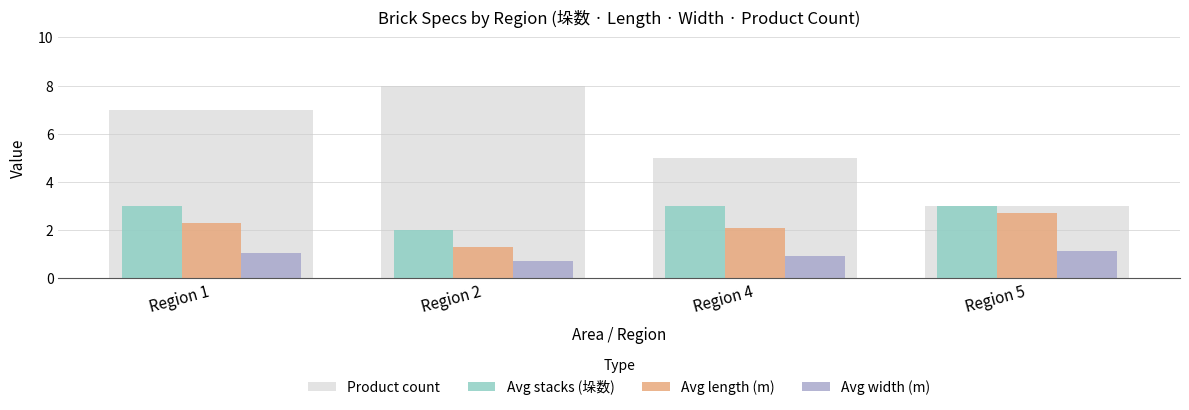

How many bars are there in each group?

4